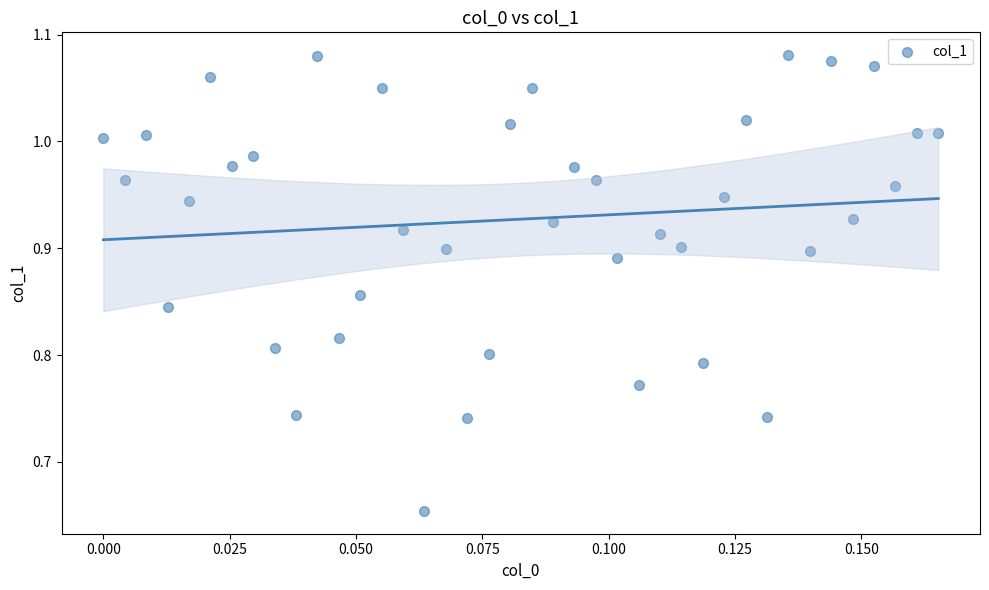

What is the range of Y values (max minus min)?

0.4